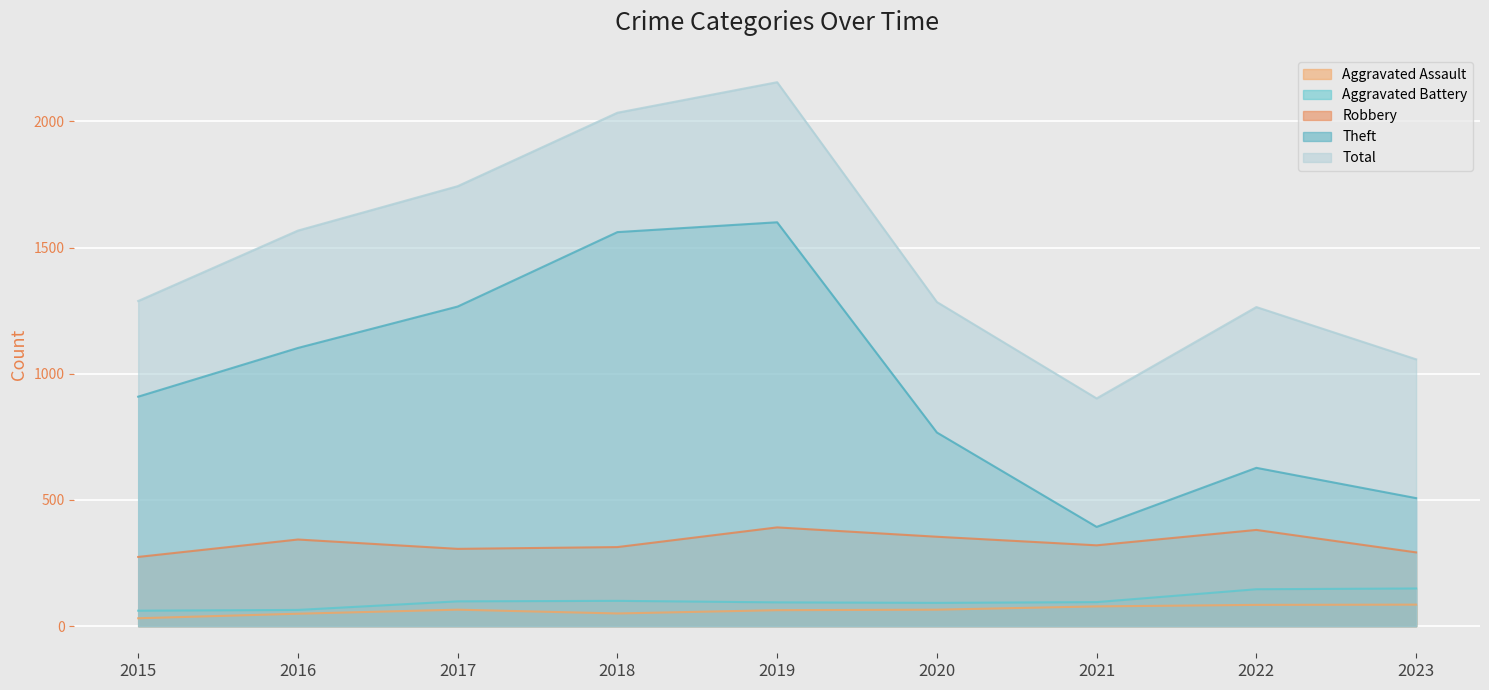

True or false: Aggravated Assault has more than 2 points higher than both neighbors.

False